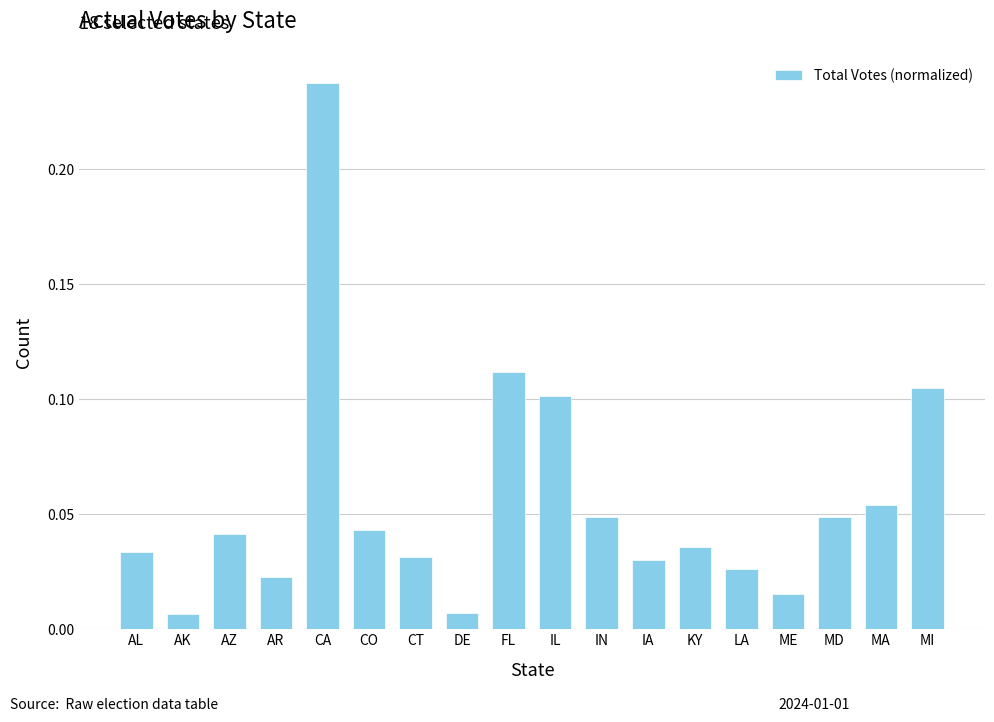

How many bars are there in total?

18